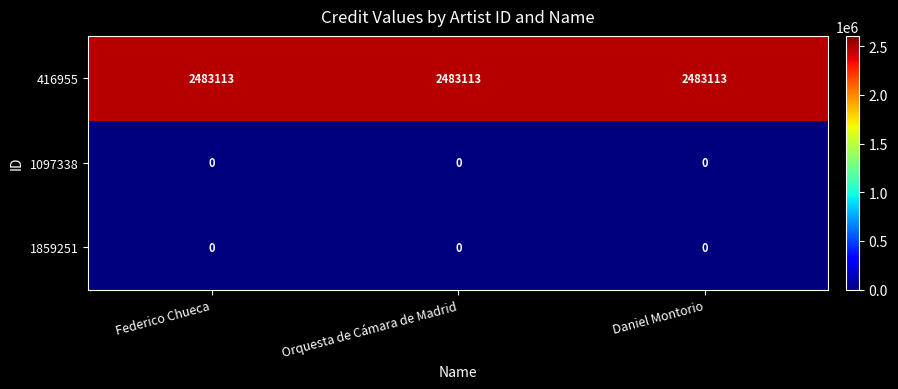

What is the total value across all series at Orquesta de Cámara de Madrid?

2483113